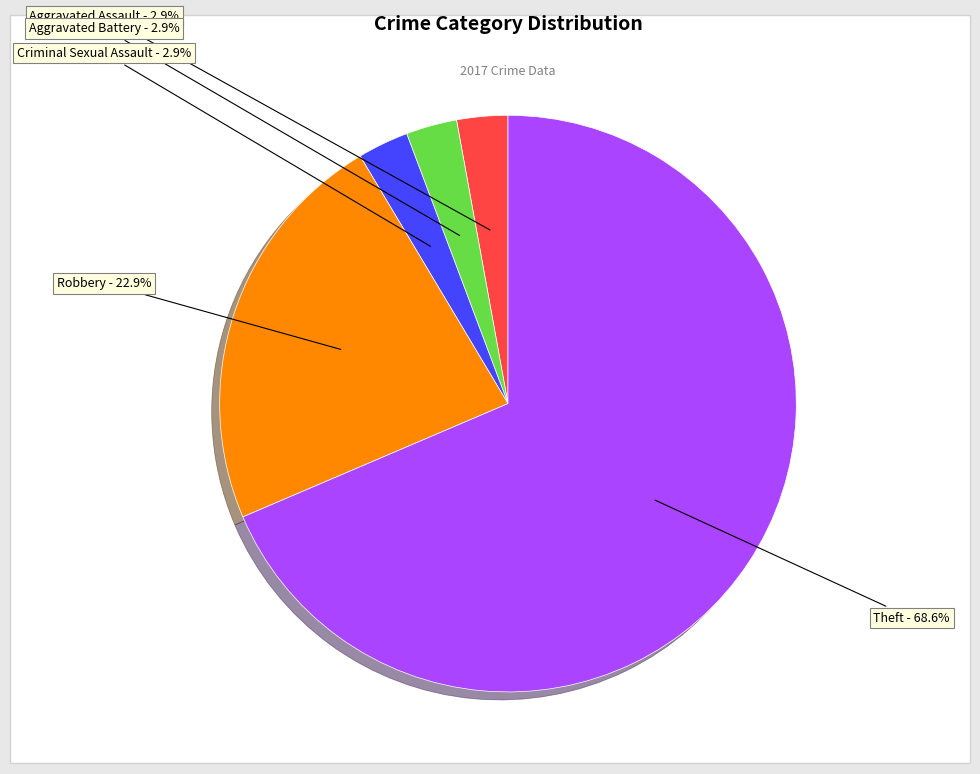

Is there a majority slice in this chart?

Yes